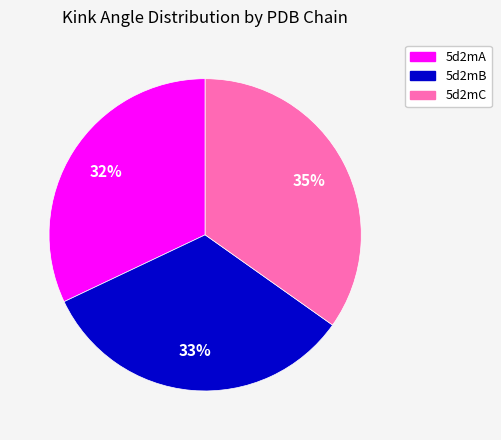

To the nearest percent, what is the difference between the largest and smallest slice percentages?

3%